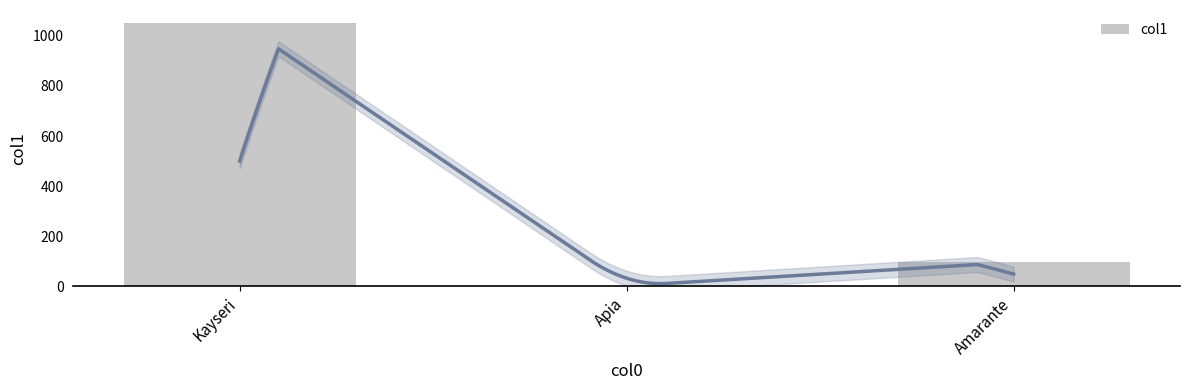

What is the value of the 2nd bar from the left?

2